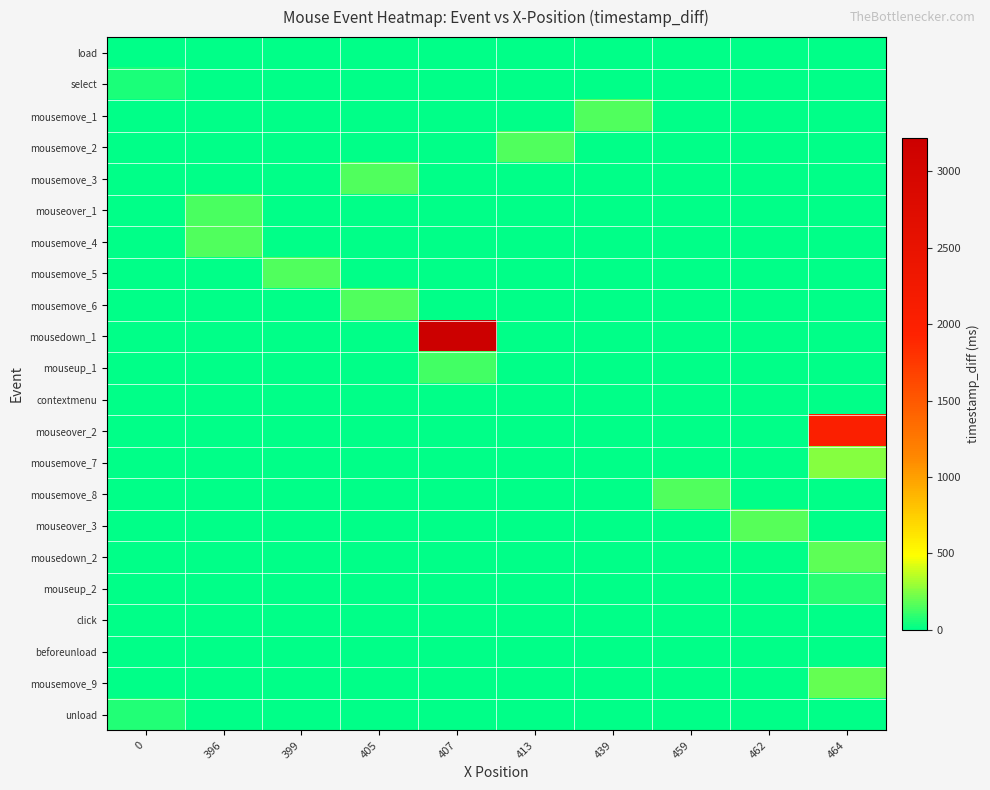

At 464, list the series in order from largest to smallest.

mouseover_2, mousemove_7, mousemove_9, mousedown_2, mouseup_2, click, load, select, mousemove_1, mousemove_2, mousemove_3, mouseover_1, mousemove_4, mousemove_5, mousemove_6, mousedown_1, mouseup_1, contextmenu, mousemove_8, mouseover_3, beforeunload, unload